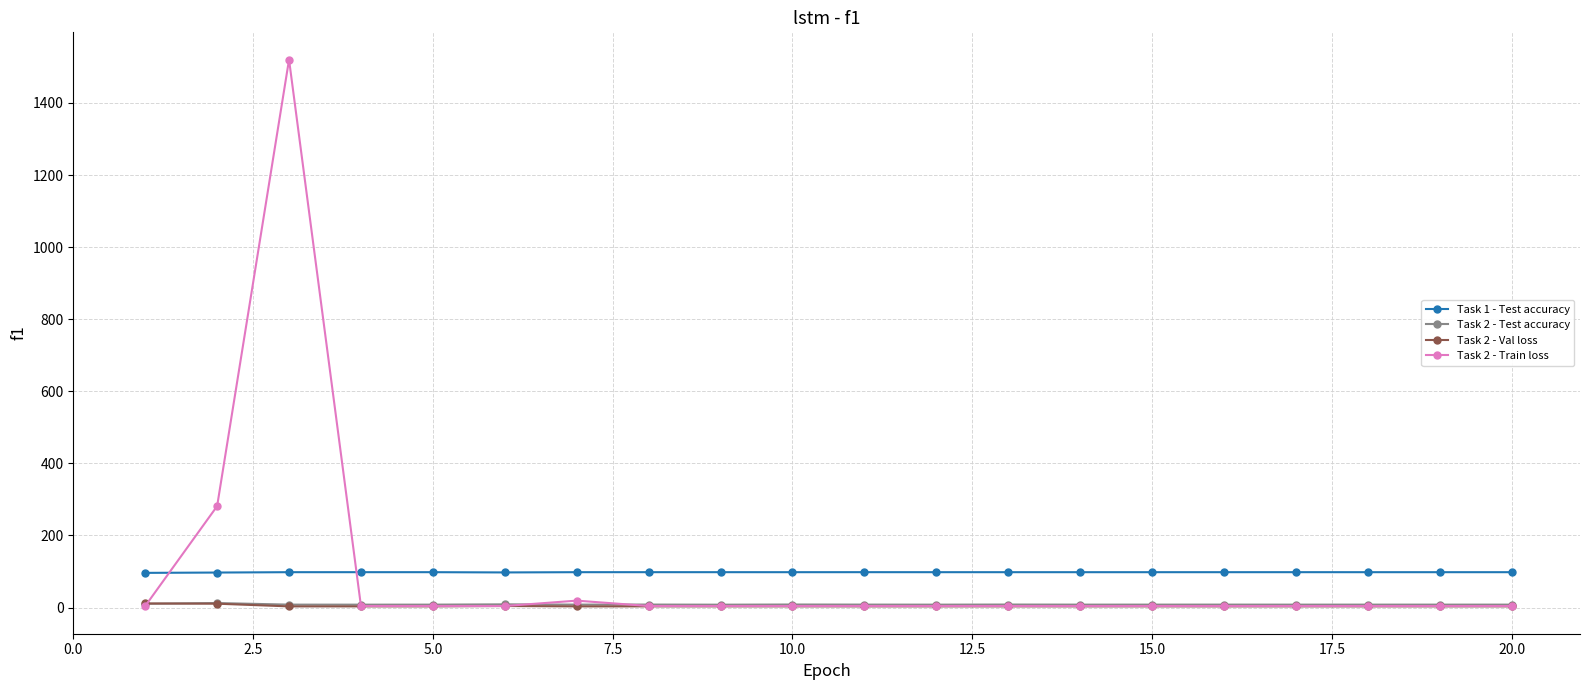

True or false: Task 1 - Test accuracy and Task 2 - Test accuracy cross at least once.

False